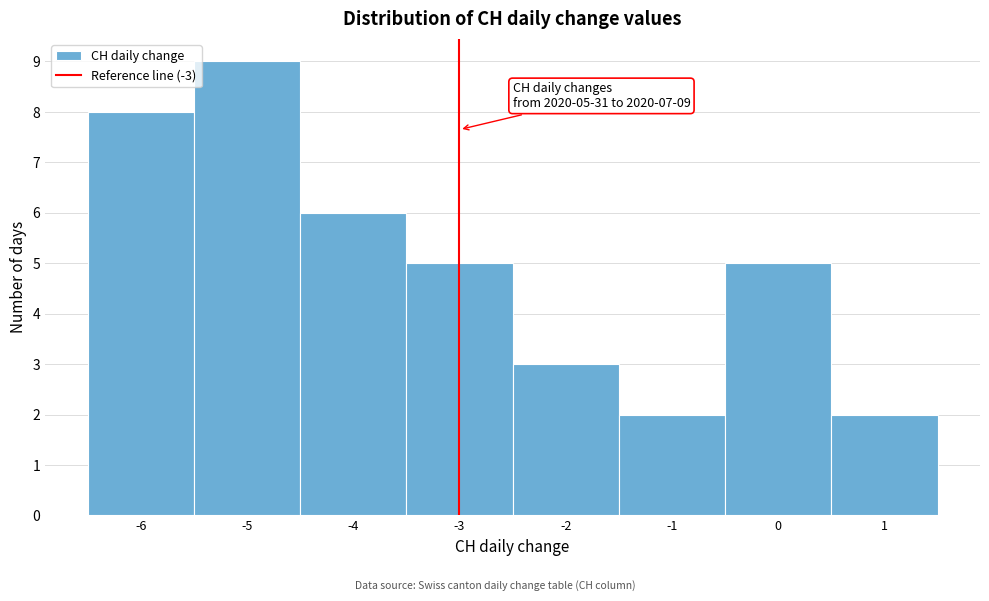

Which range on the x-axis has the tallest bar?

-5.5 to -4.5